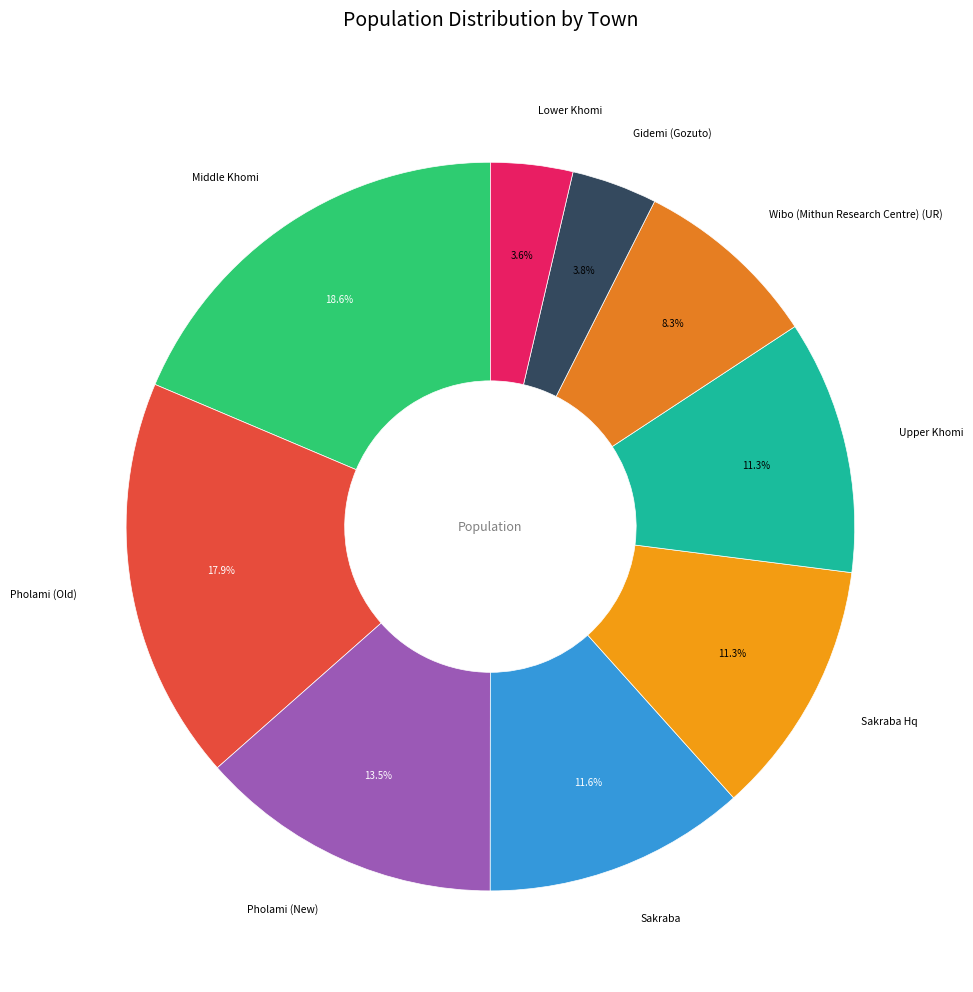

How many segments does this pie chart have?

9